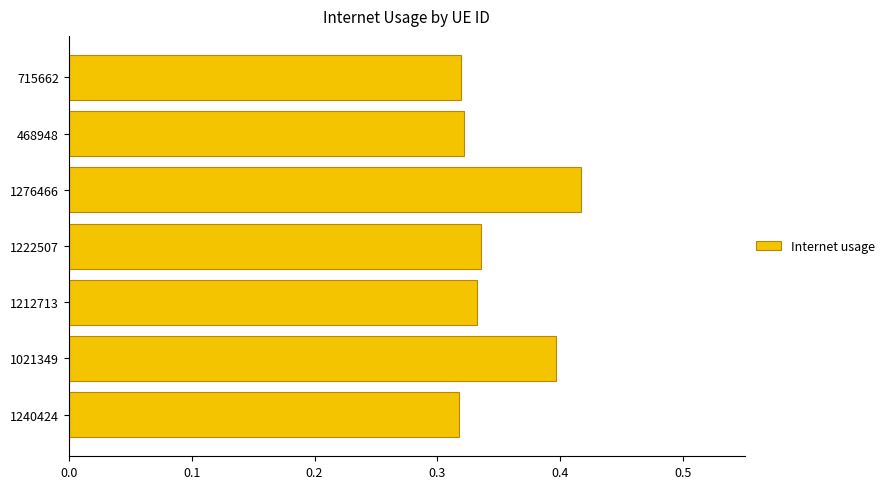

How many series are shown in this chart?

1